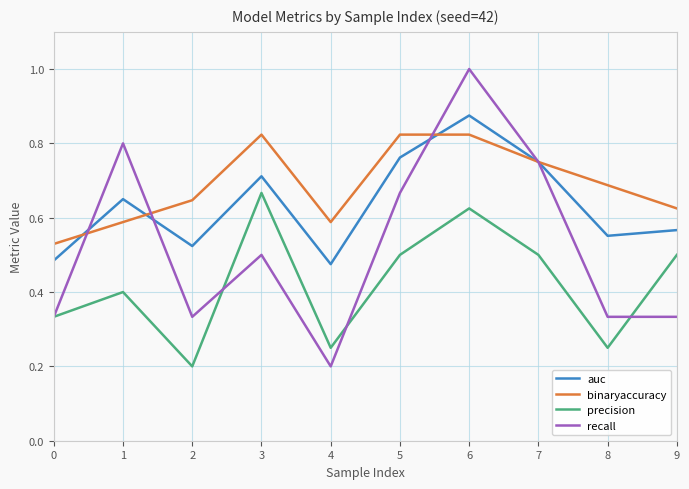

Rank the series by their average value, from lowest to highest.

precision, recall, auc, binaryaccuracy